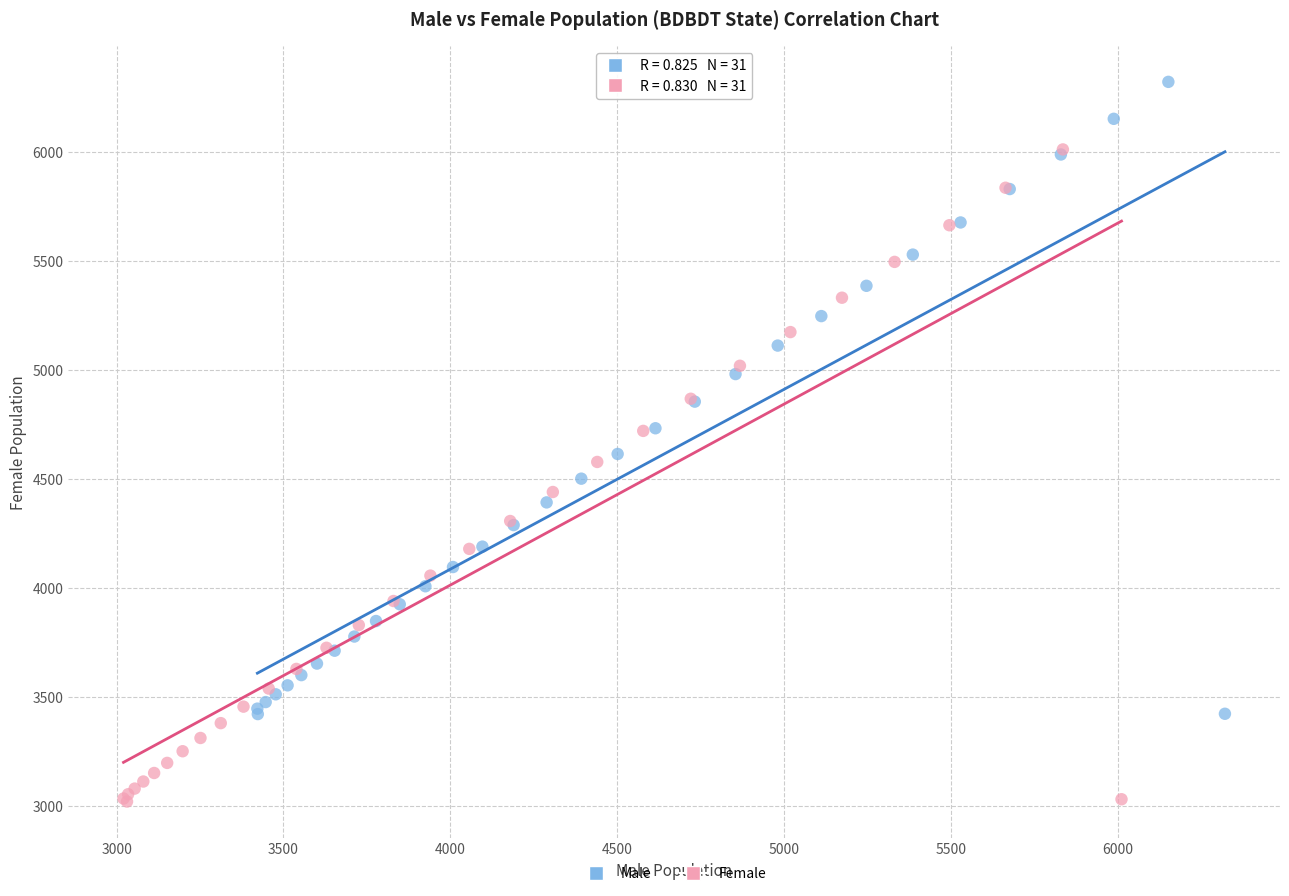

Which series has the largest Y range (max minus min)?

Female